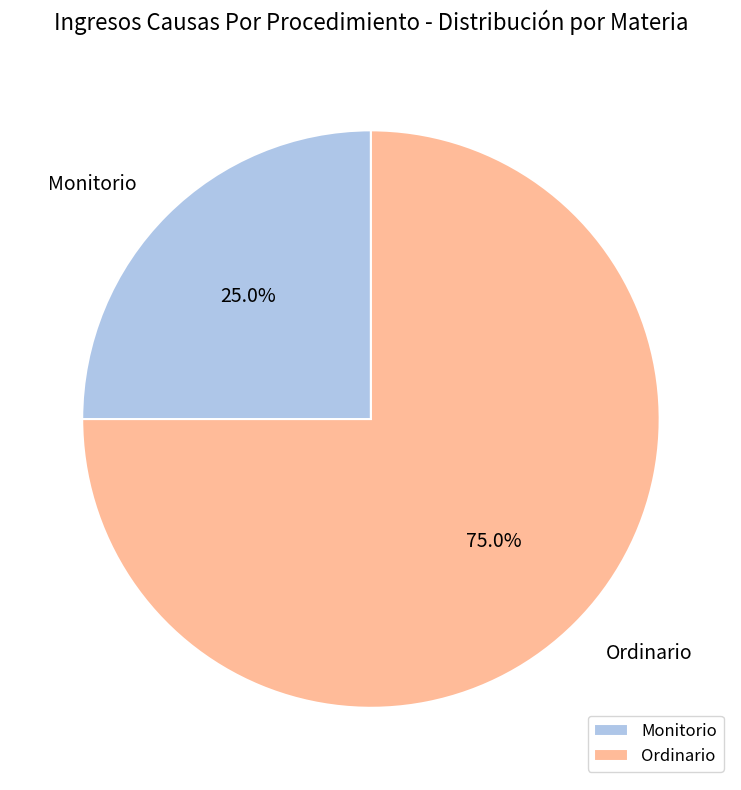

What percentage is the Ordinario slice, to the nearest percent?

75%